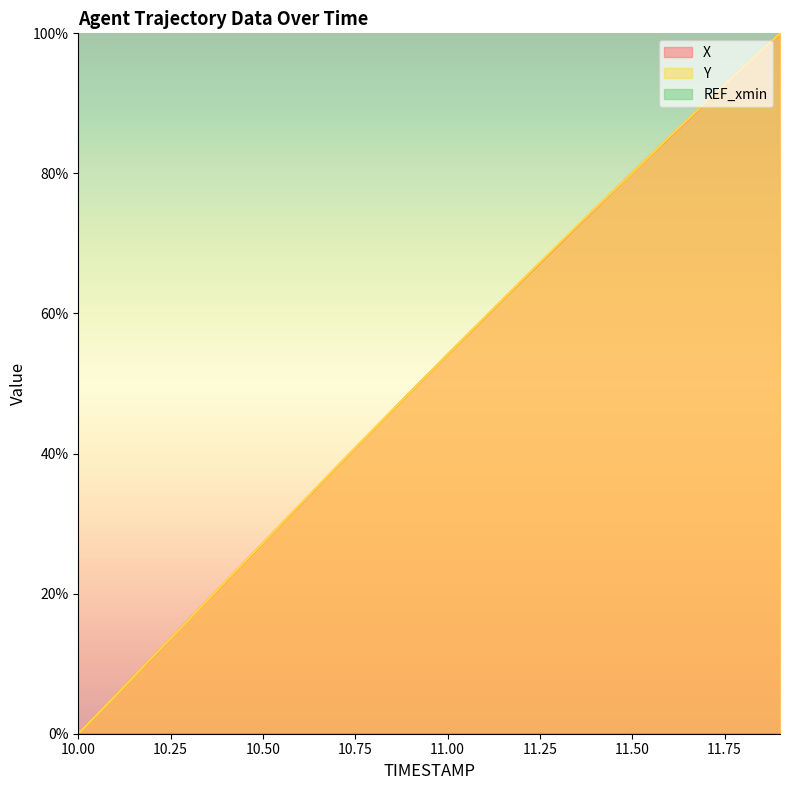

Rank the series by their average value, from lowest to highest.

X, Y